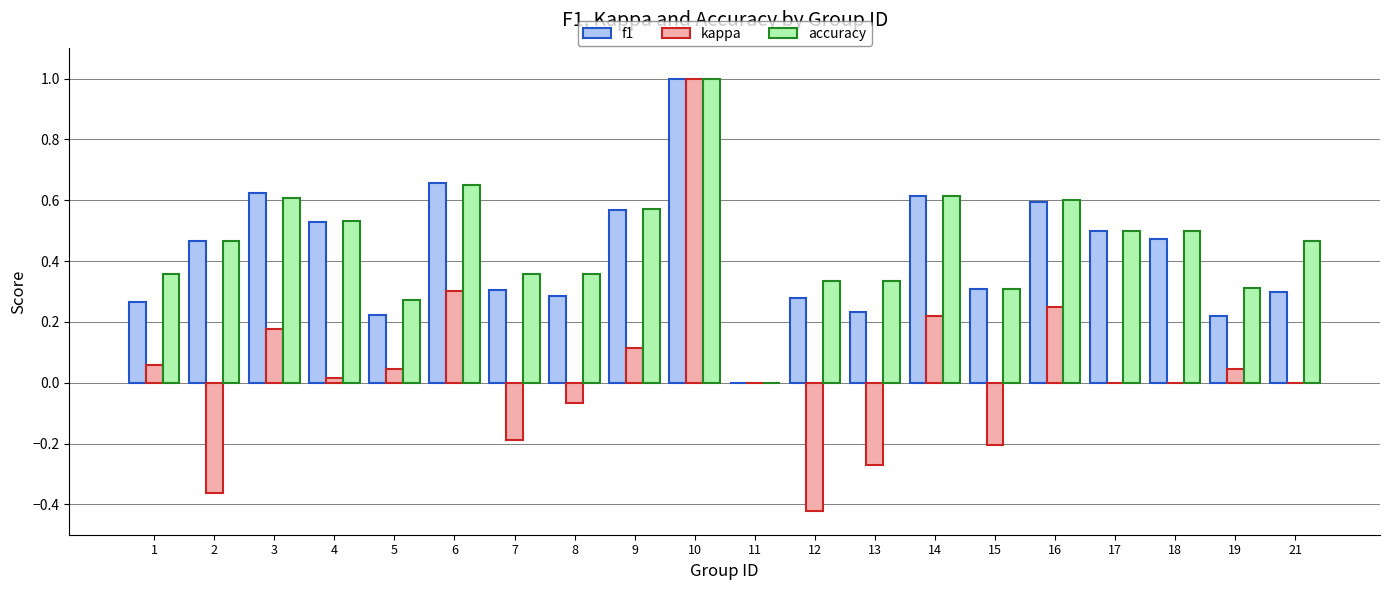

Which series changed the most between 12 and 14?

kappa